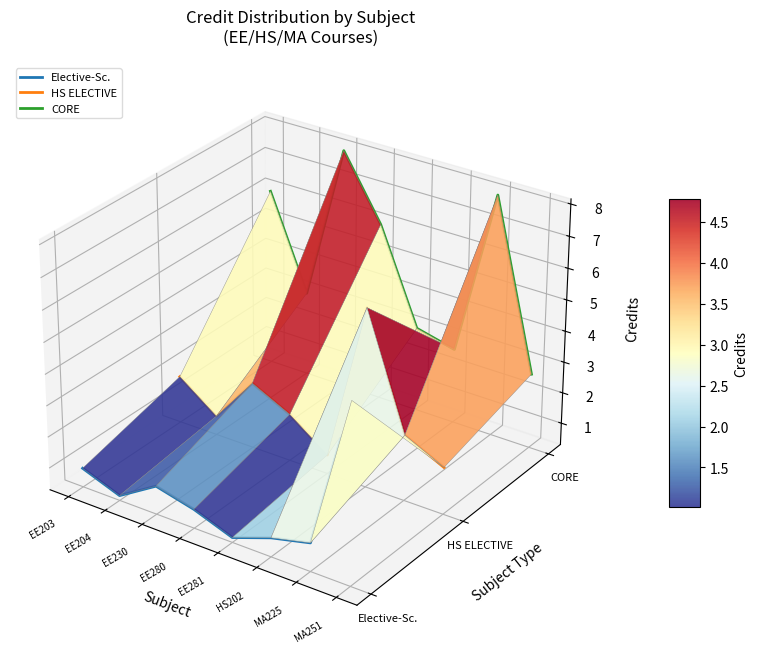

True or false: HS ELECTIVE has more than 2 points higher than both neighbors.

False